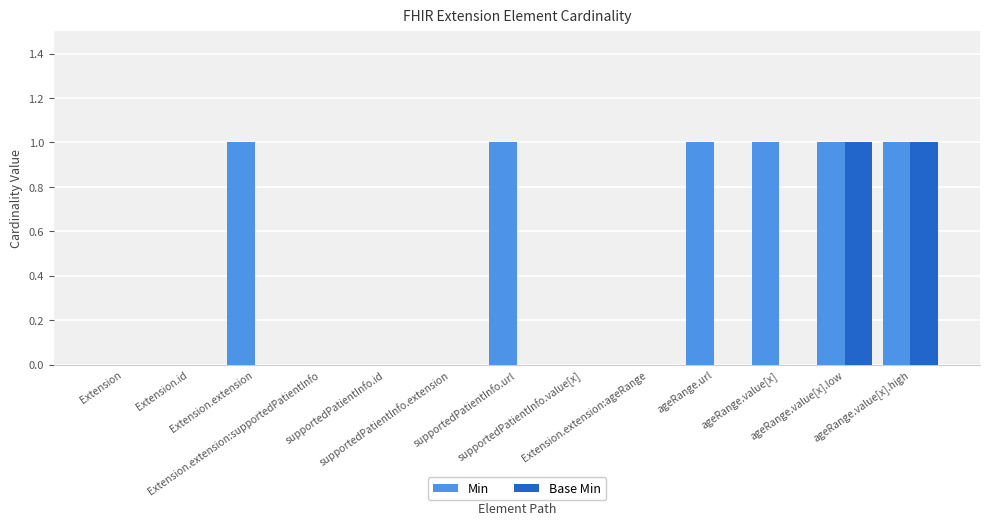

The value of Base Min at ageRange.value[x].high is 1. True or false?

True